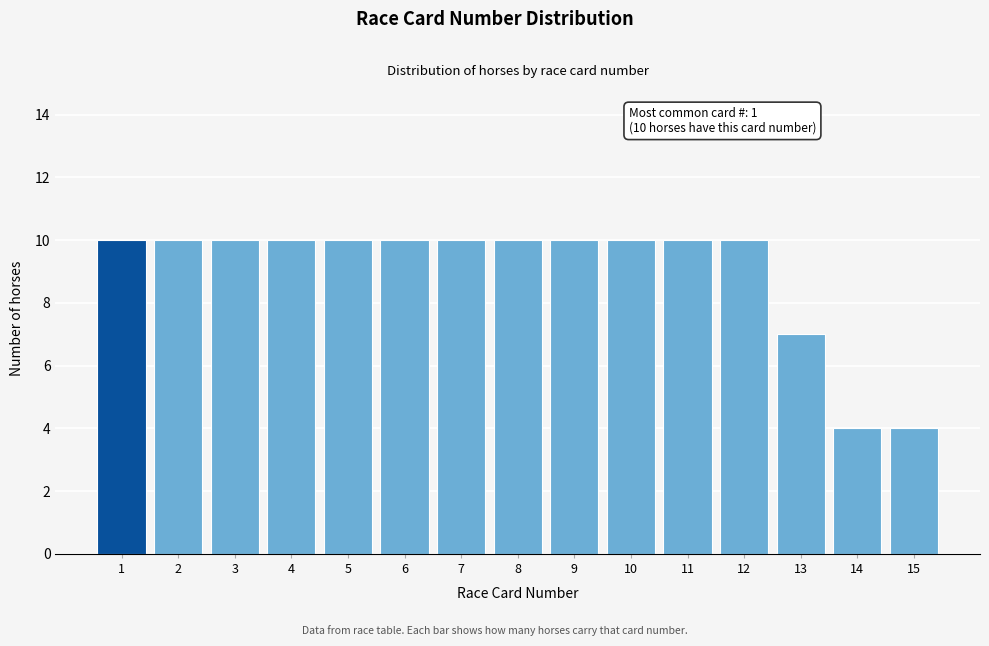

Reading left to right, transcribe all the data shown in this chart.

1=10	2=10	3=10	4=10	5=10	6=10	7=10	8=10	9=10	10=10	11=10	12=10	13=7	14=4	15=4